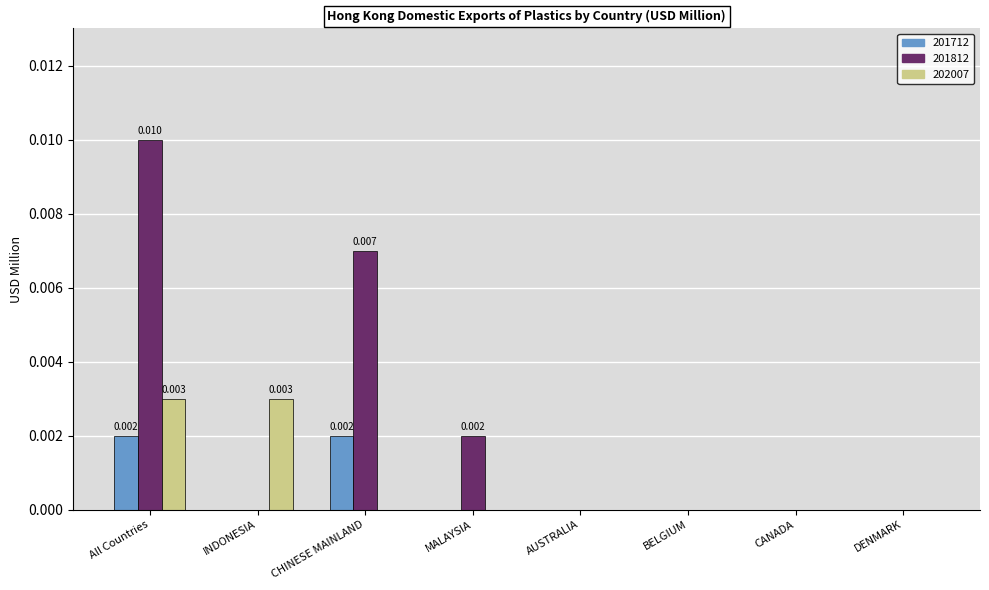

At which category is the sum across all series the highest?

All Countries